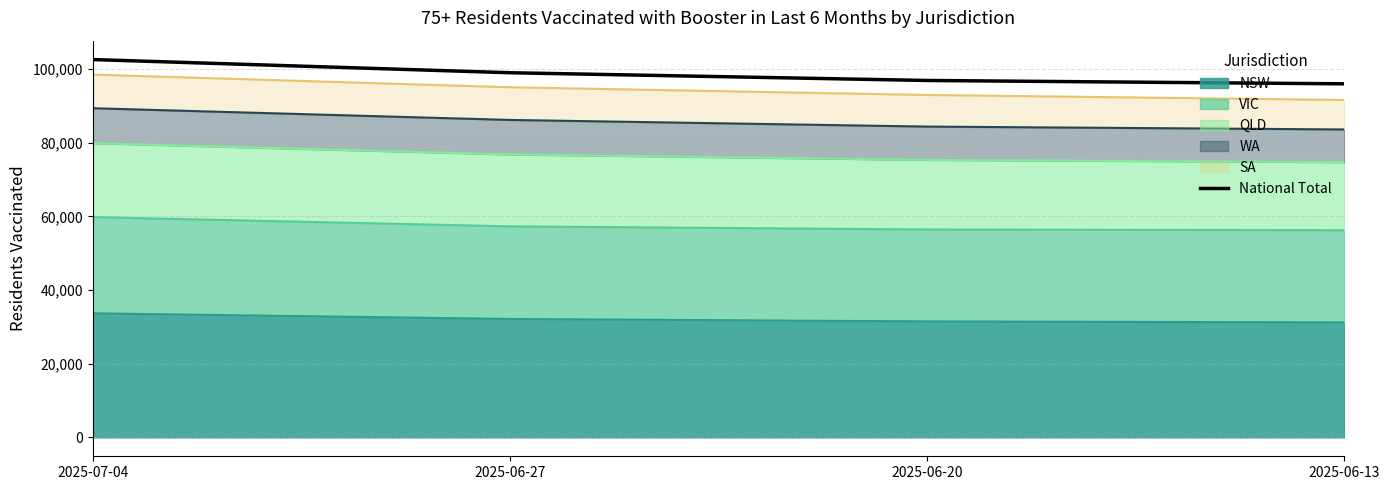

Rank the categories by value from lowest to highest.

2025-06-13, 2025-06-20, 2025-06-27, 2025-07-04